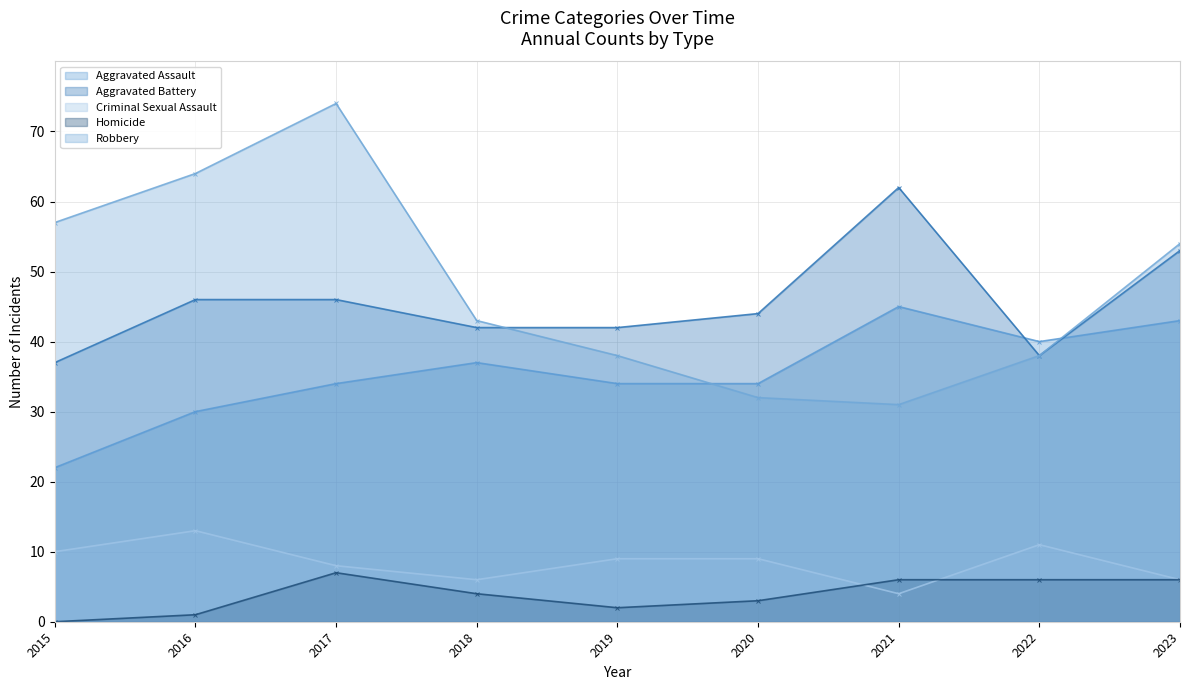

What is the difference between the maximum and minimum values in the Robbery series?

43